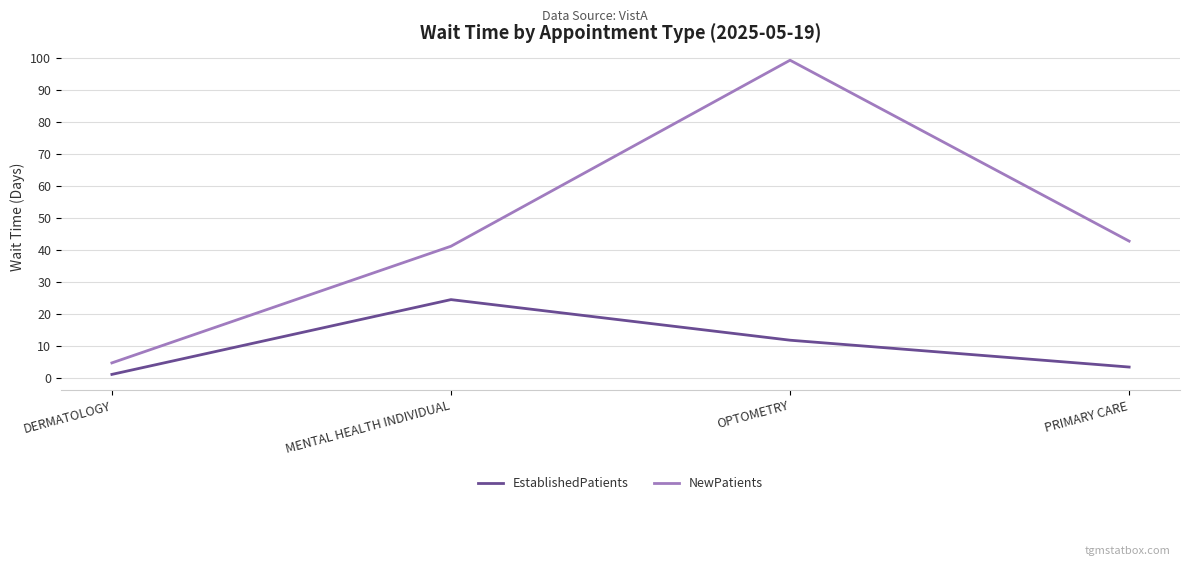

What is the sum of all EstablishedPatients values?

40.4